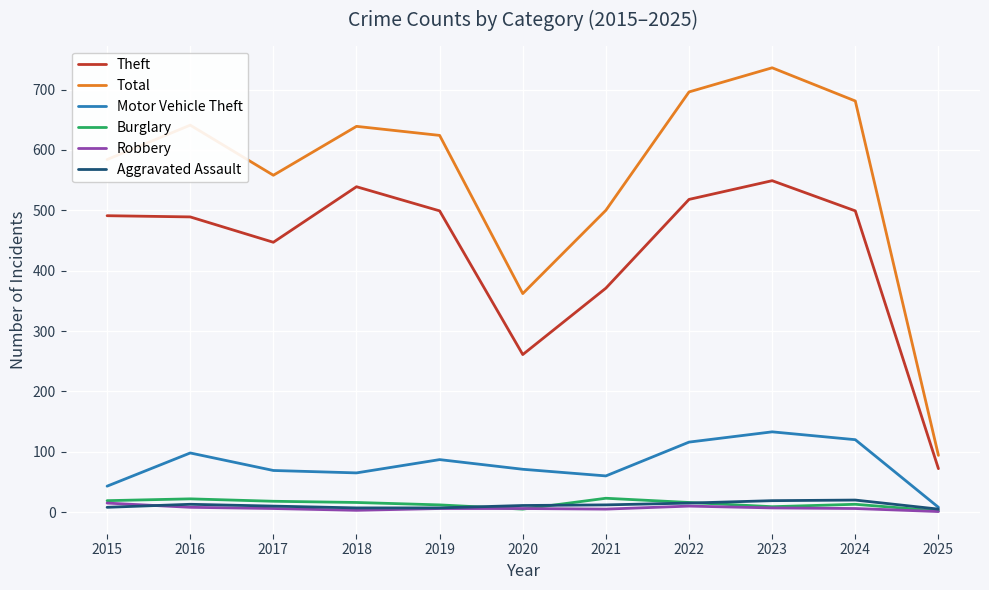

What is the average value of the Total series?

556